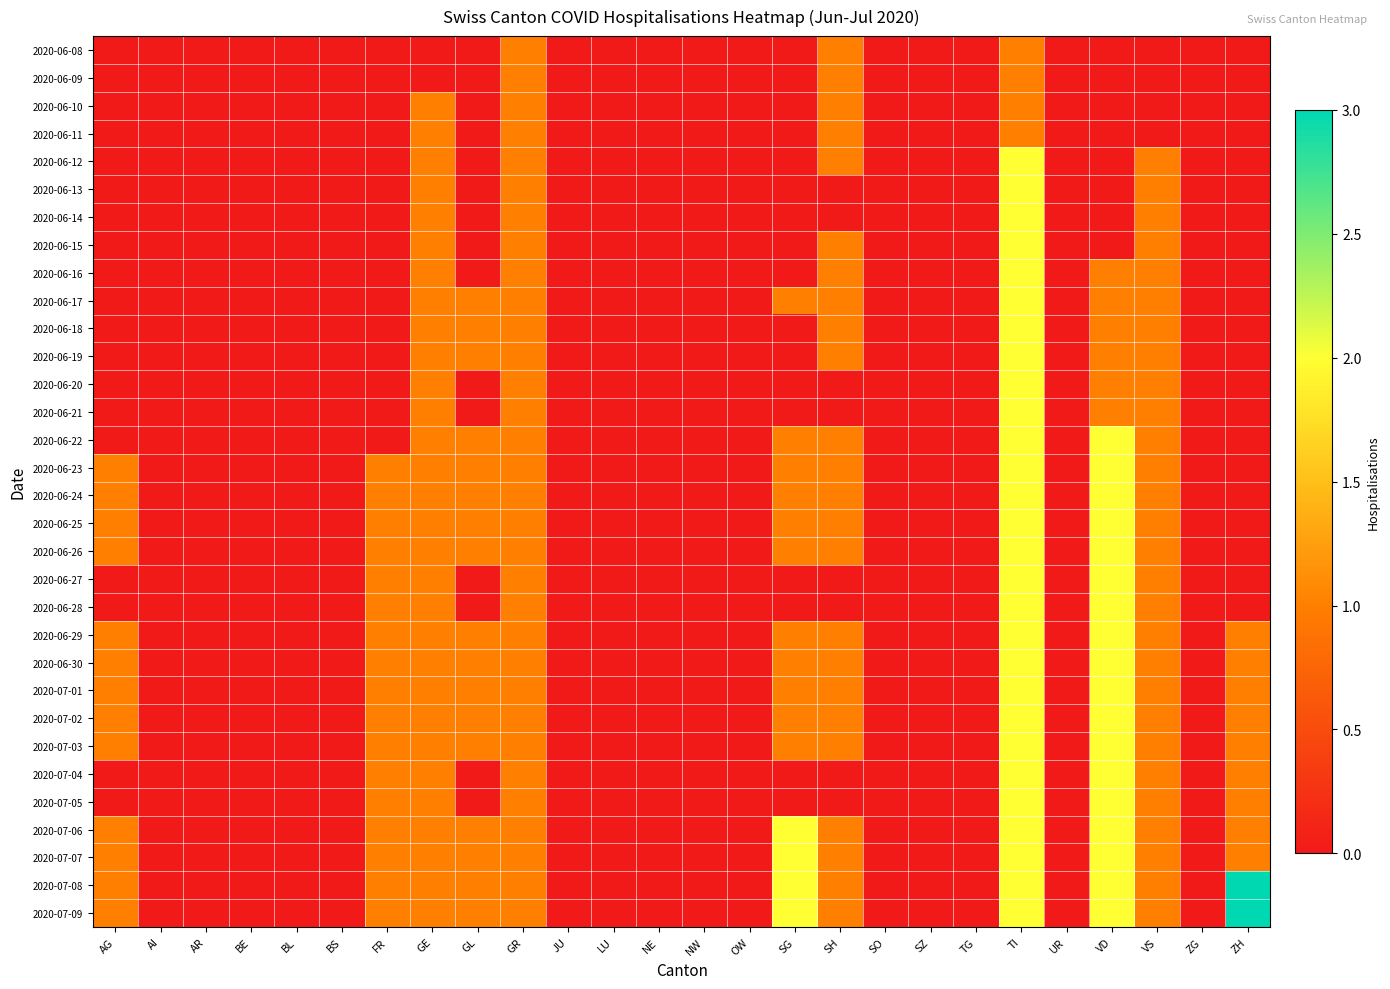

At how many categories does at least one series exceed 1?

4